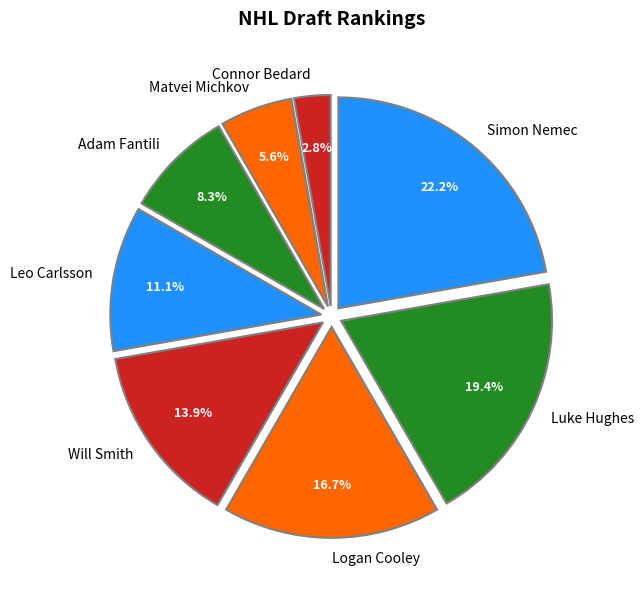

Between Leo Carlsson and Simon Nemec, which is larger?

Simon Nemec